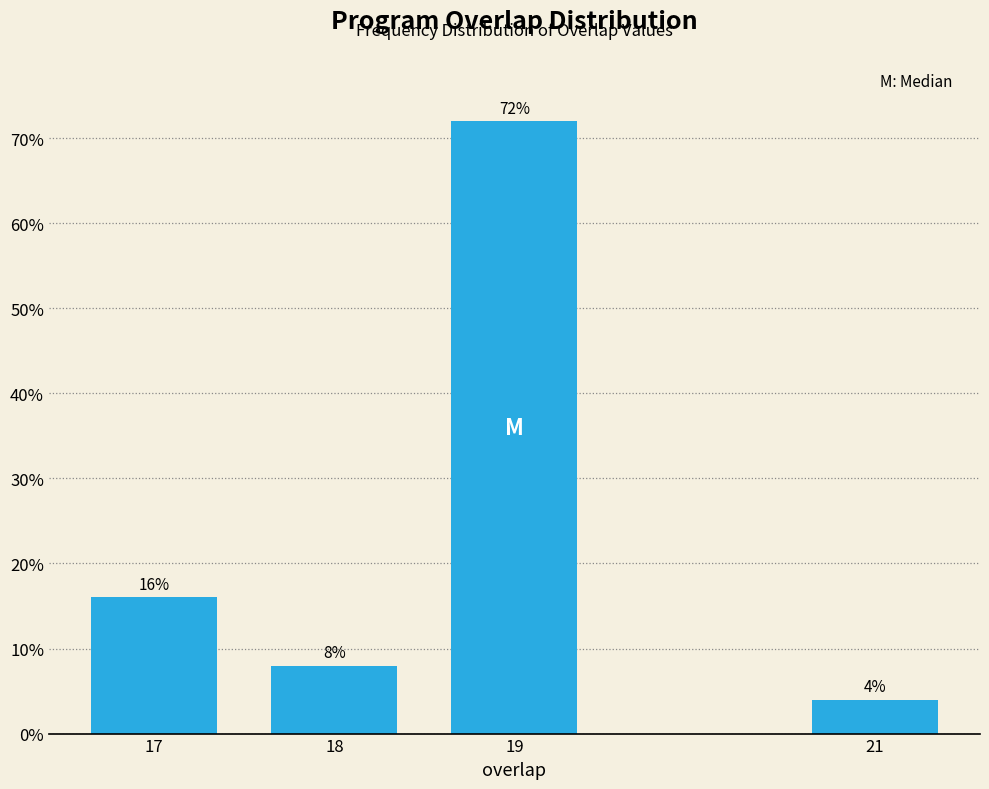

Reading left to right, transcribe all the data shown in this chart.

16	8	72	4